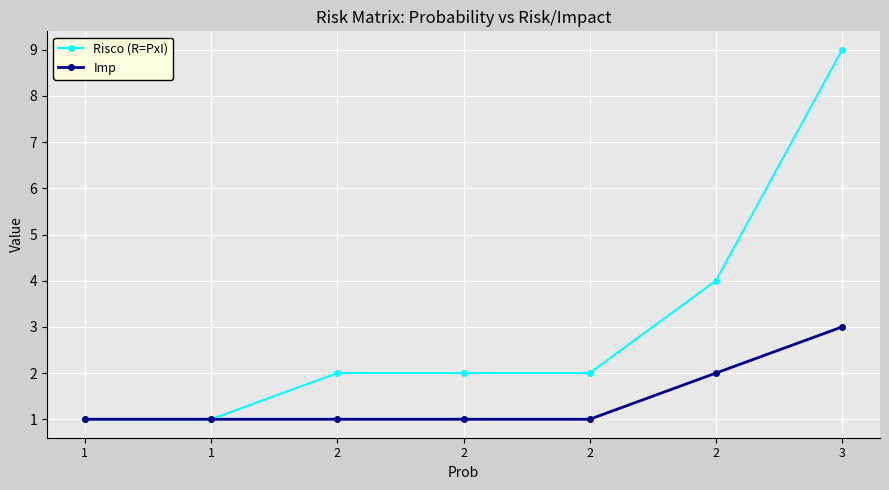

Reading left to right, extract all data points from this chart.

Risco (R=PxI): 1=1	1=1	2=2	2=2	2=2	2=4	3=9
Imp: 1=1	1=1	2=1	2=1	2=1	2=2	3=3